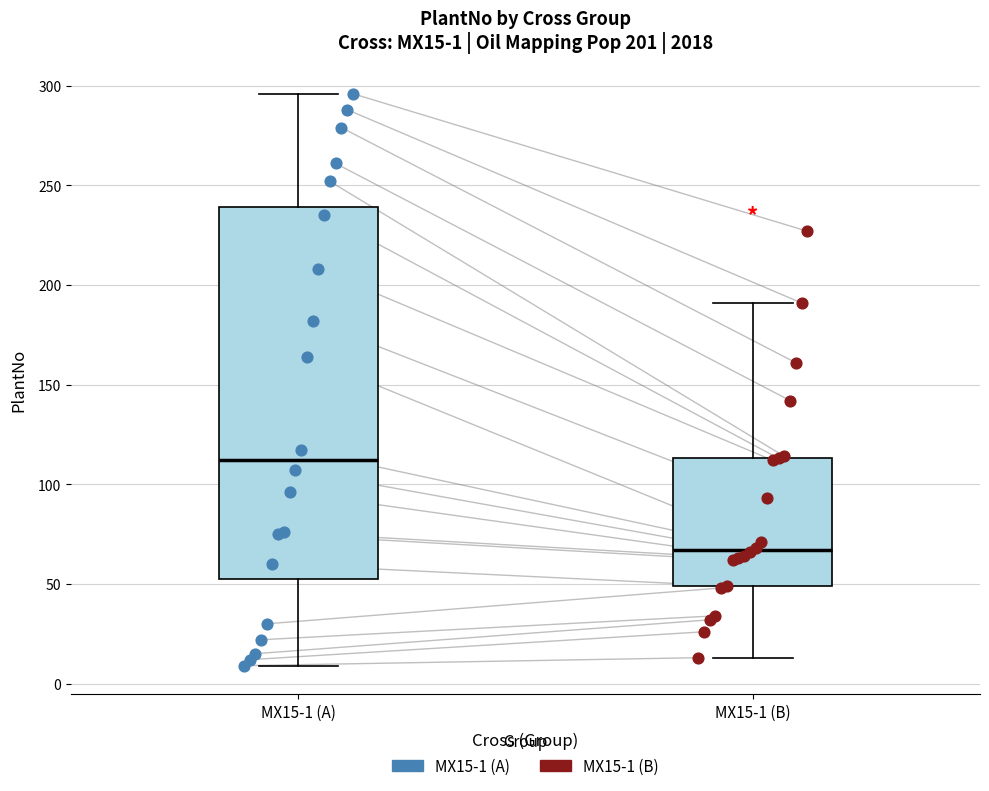

Which box is the tallest, from its lower edge to its upper edge?

MX15-1 (A)